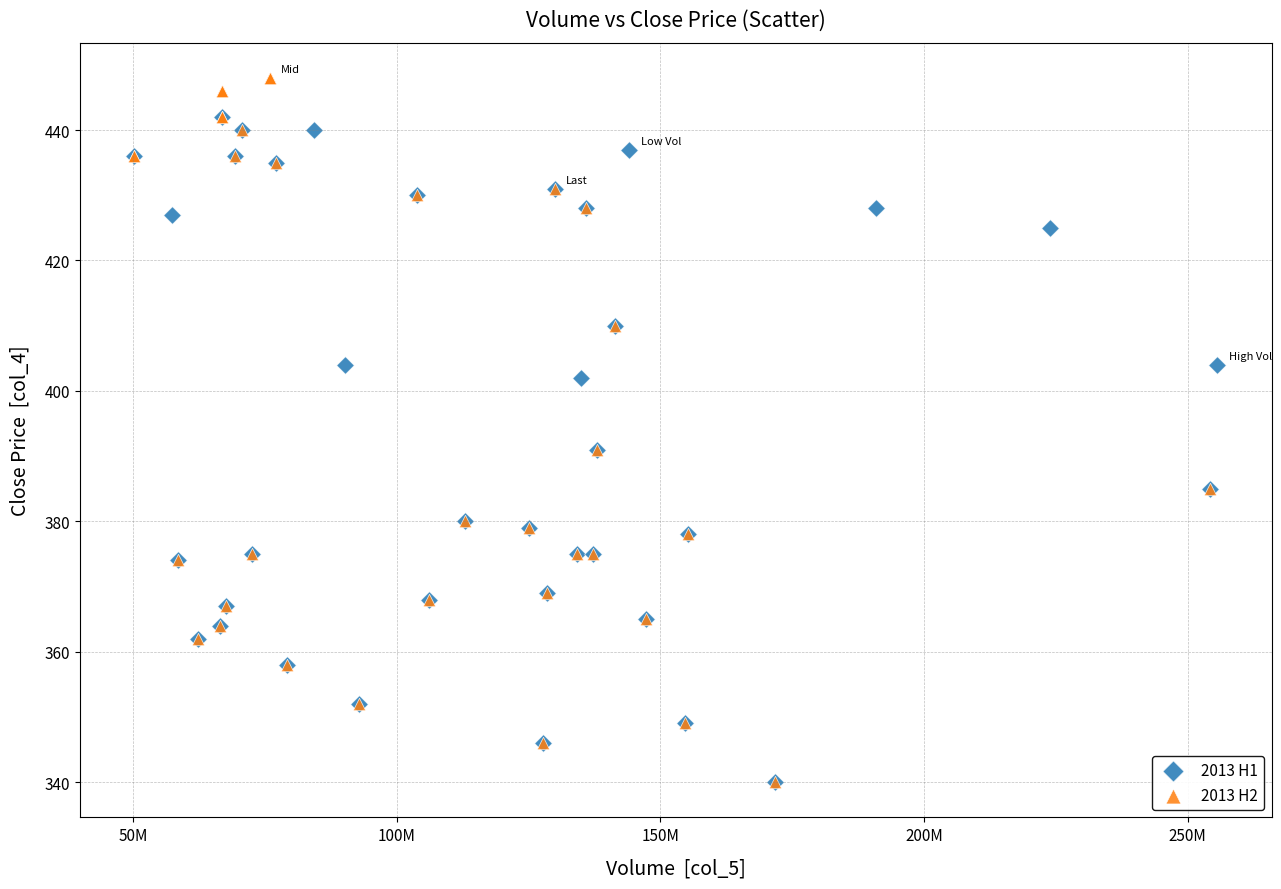

Which series reaches the maximum Y coordinate?

2013 H2